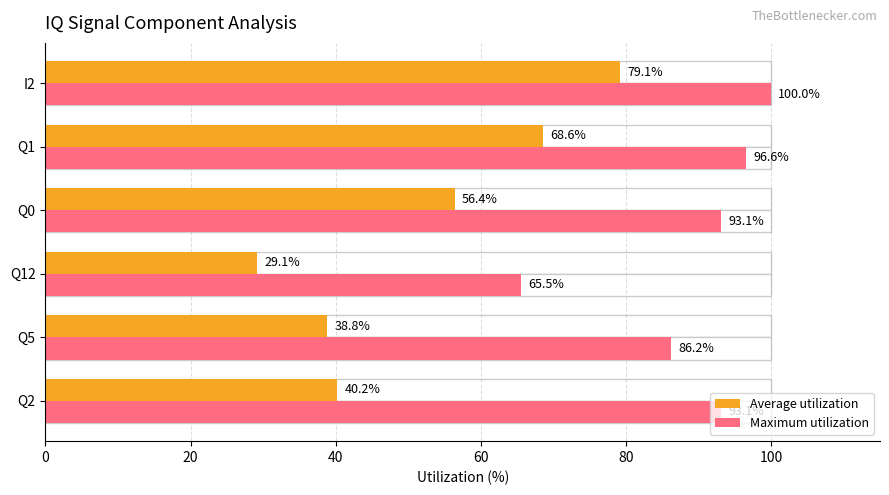

How many groups of bars are there?

6